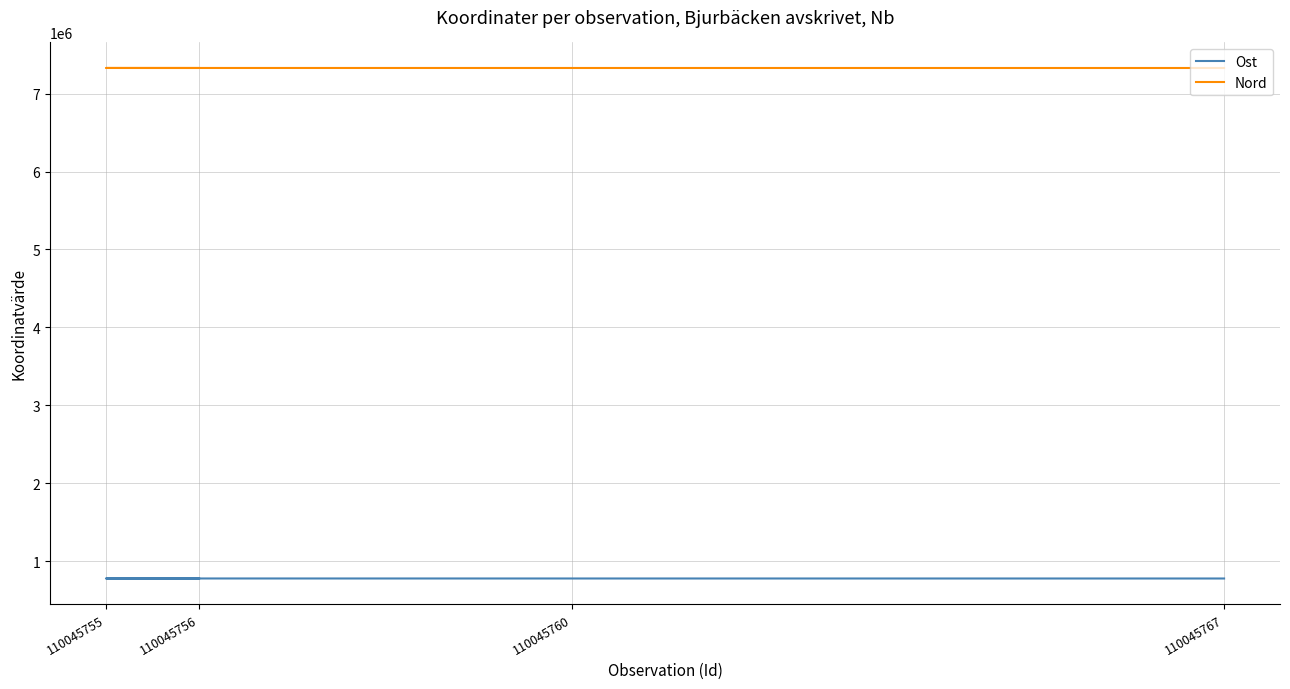

Reading right to left, transcribe all the data shown in this chart.

Ost: 781581.1	781757.8	781986.1	781616.9
Nord: 7327220.4	7327316.3	7327546.3	7327232.6